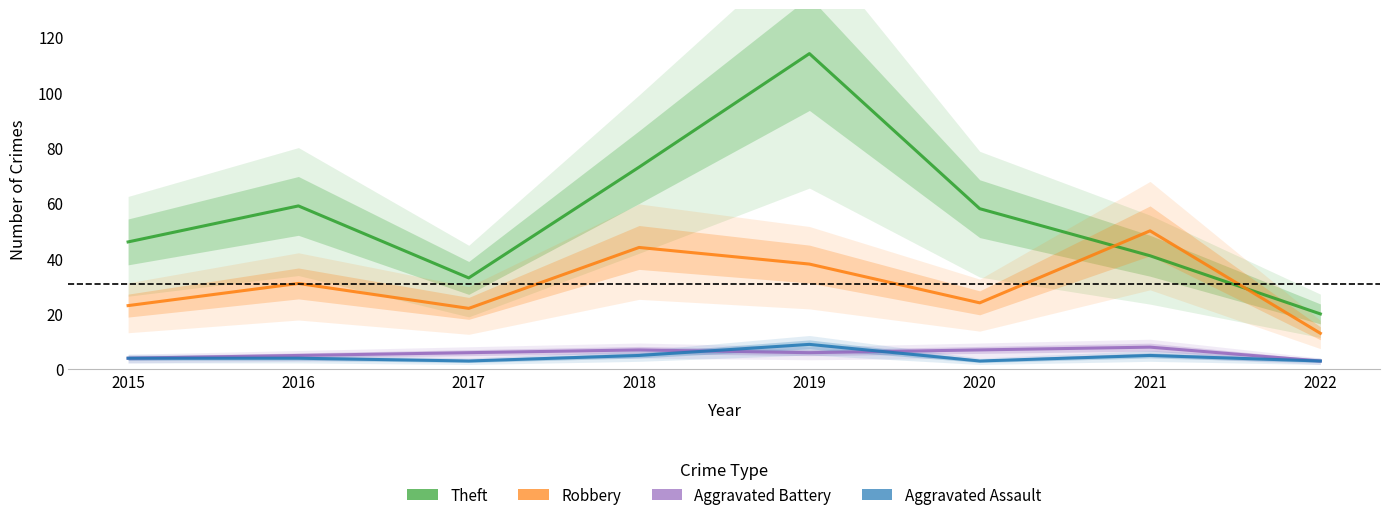

How many lines are shown in the chart?

4